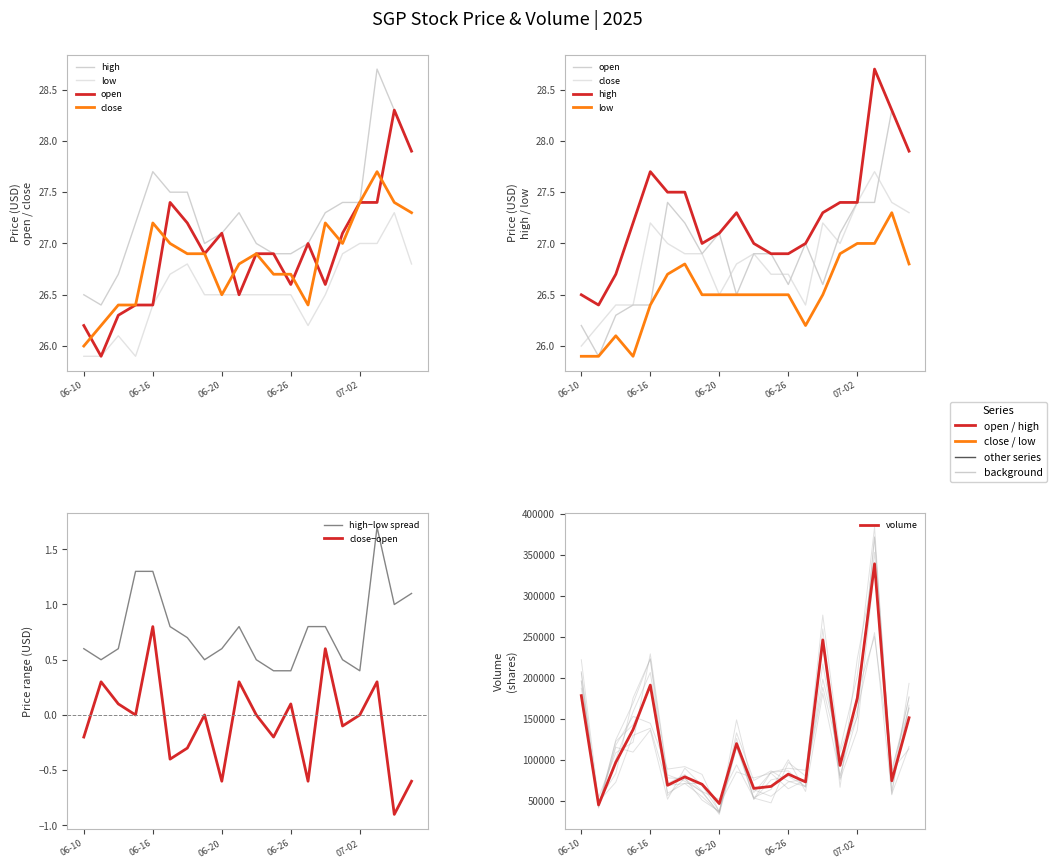

What is the spread (max minus min) of values at 2025-07-07?

151373.2